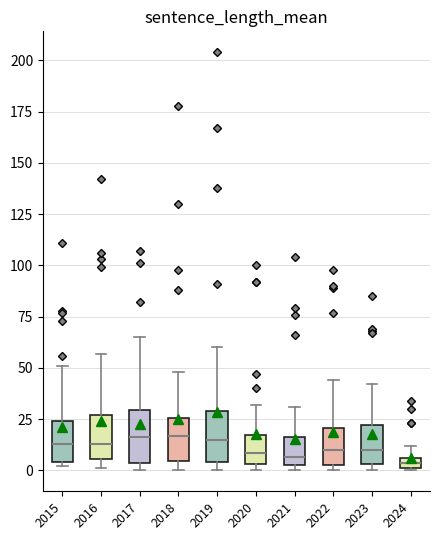

Where does the upper whisker of the box at x = 2019 end on the y-axis? The values are not printed on the chart, so give them approximately, as read against the axis.

60